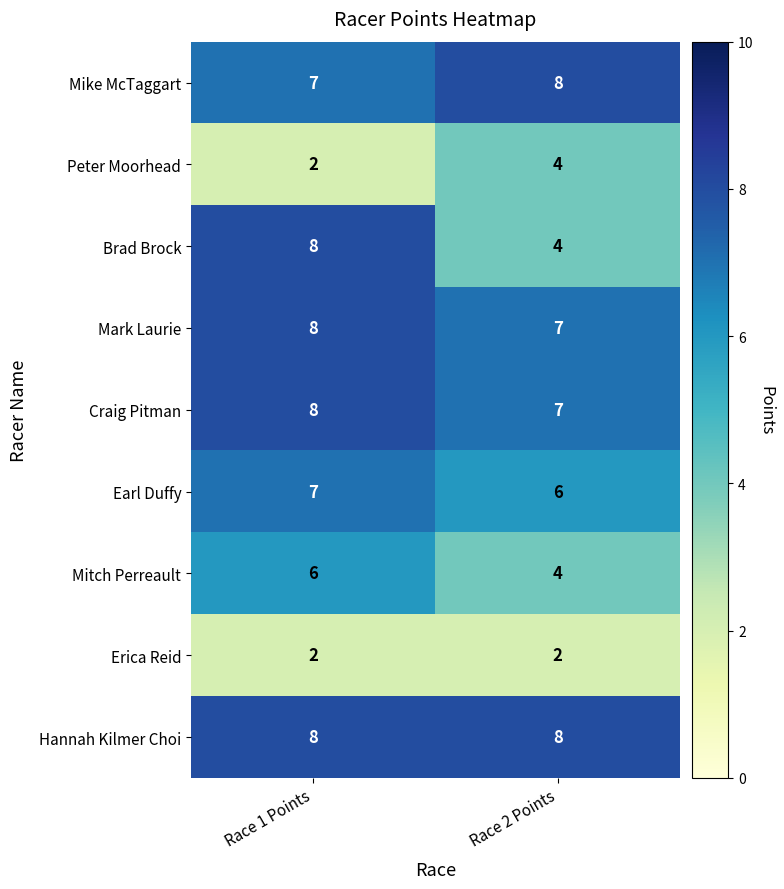

List the labels in order of Mike McTaggart value, largest first.

Race 2 Points, Race 1 Points